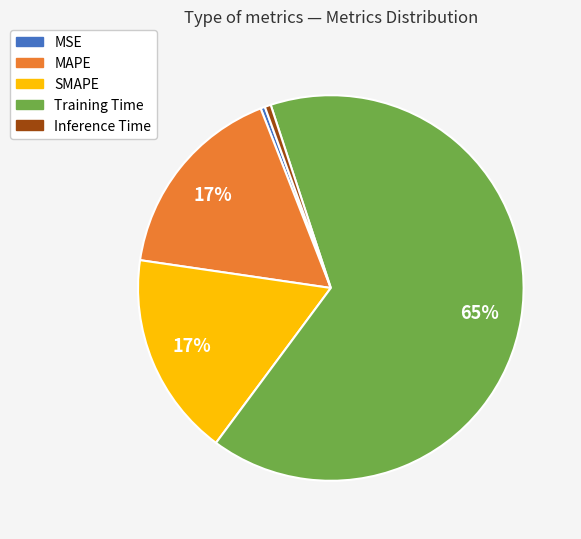

To the nearest percent, what portion does Training Time represent?

65%